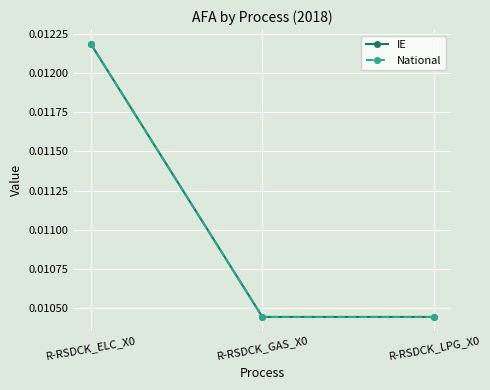

Is this an area chart (filled region under the line)?

No